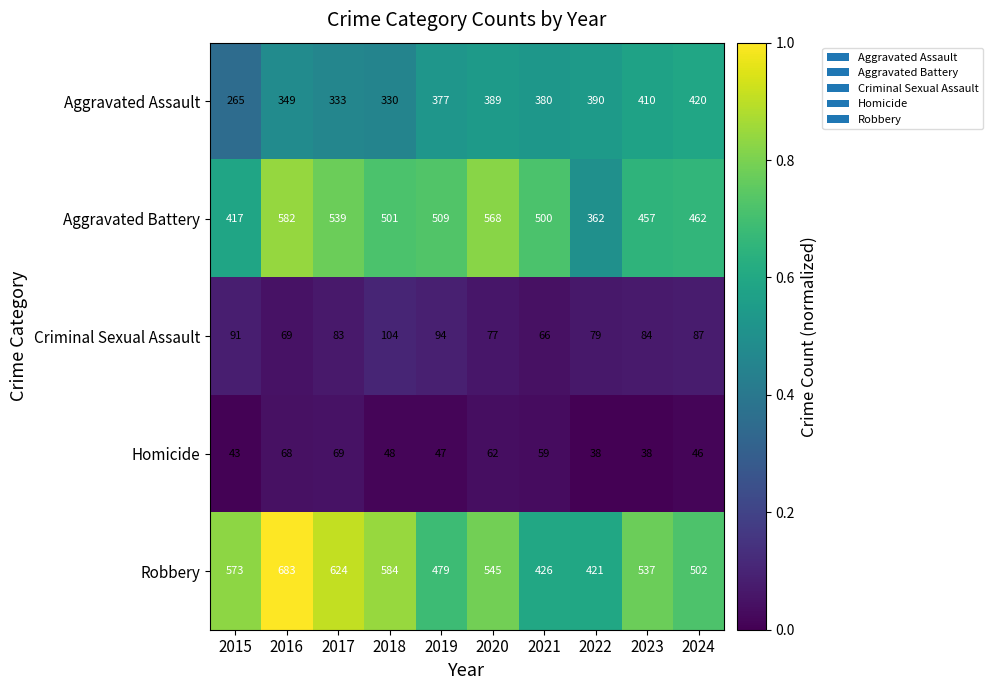

The Aggravated Battery series shows 501 at 2018. True or false?

True